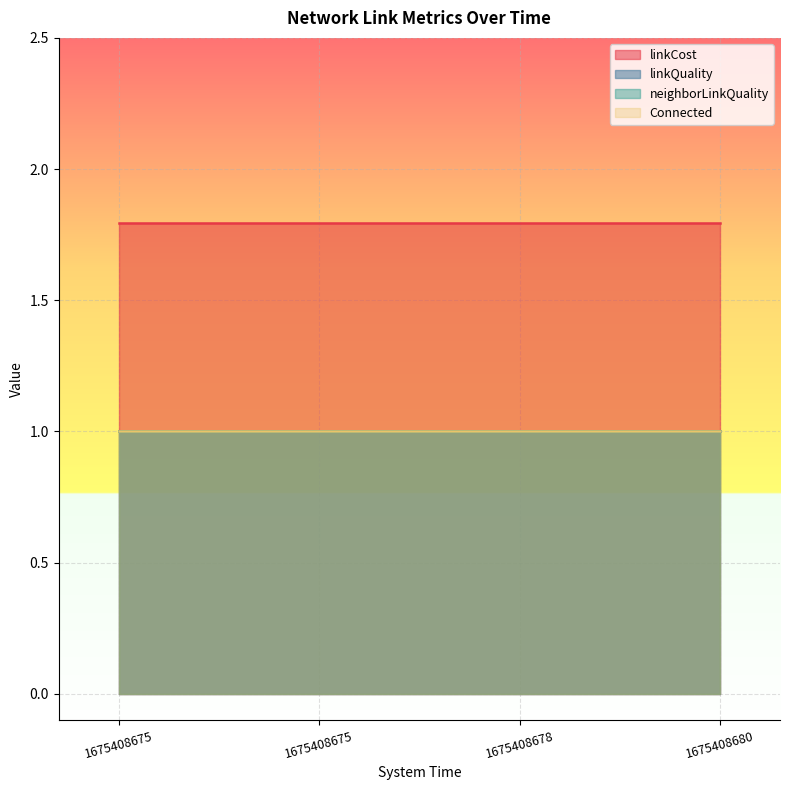

At which label is Connected closest to 1?

1675408675